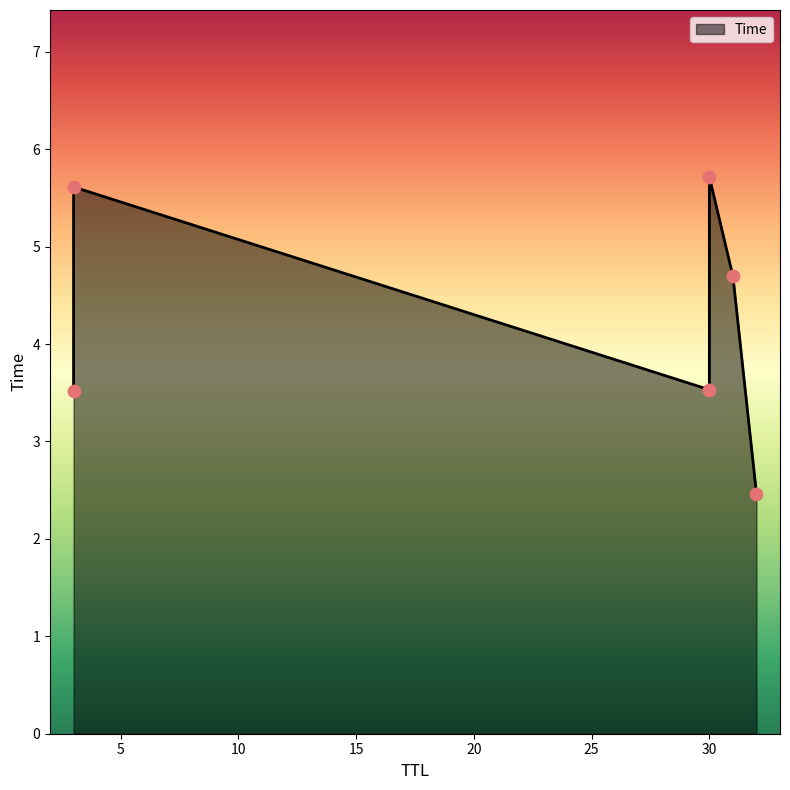

Which has a higher value, 30 or 3?

30